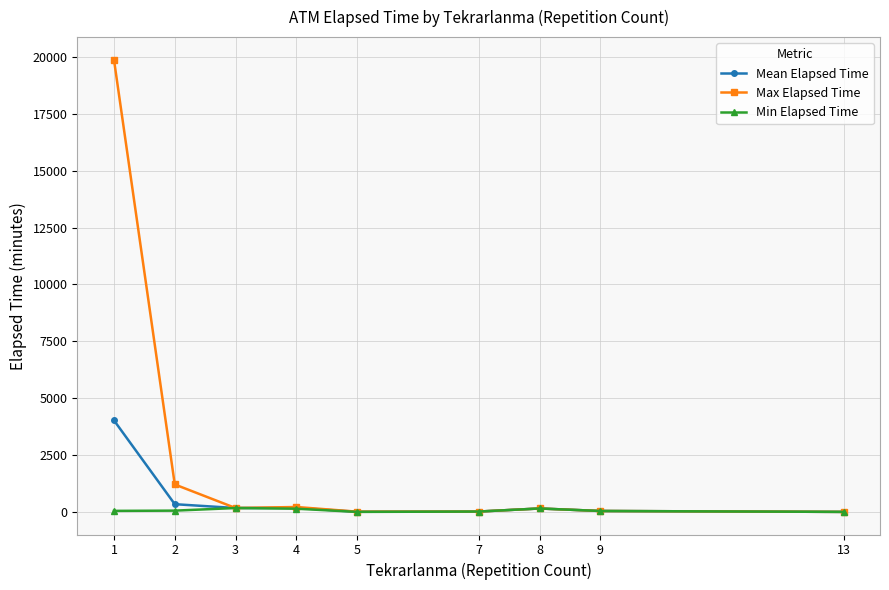

List the series in order of their peak value, lowest first.

Min Elapsed Time, Mean Elapsed Time, Max Elapsed Time